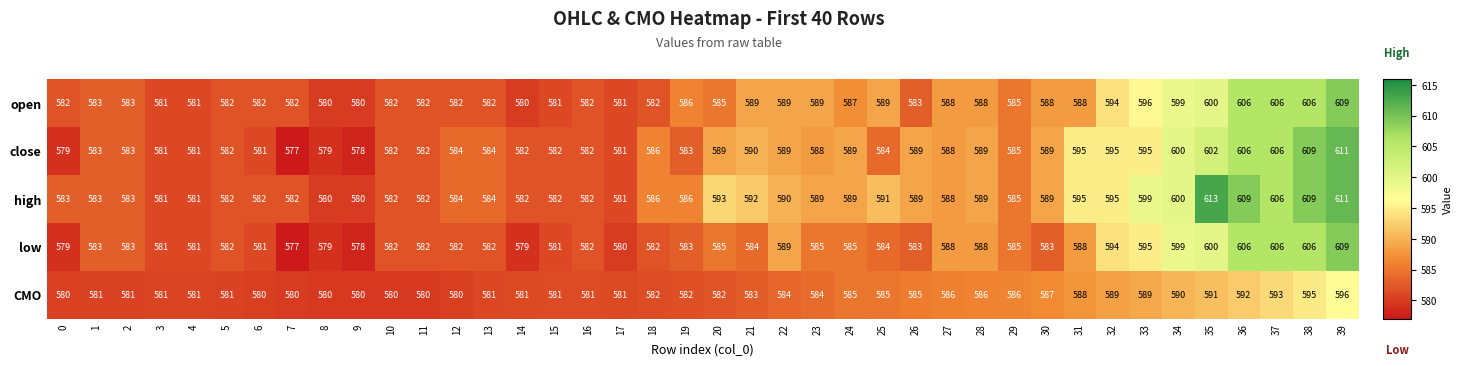

Which series has the widest spread of values?

close